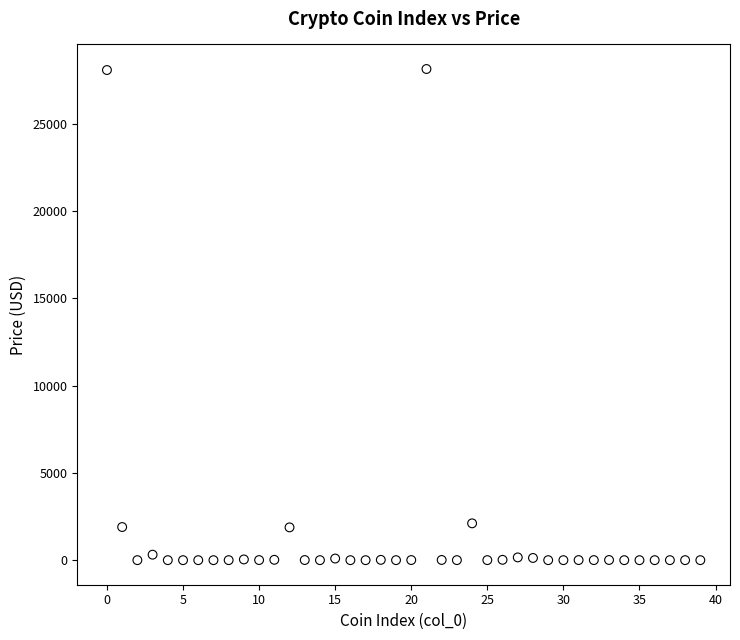

What is the range of Y values (max minus min)?

28146.6